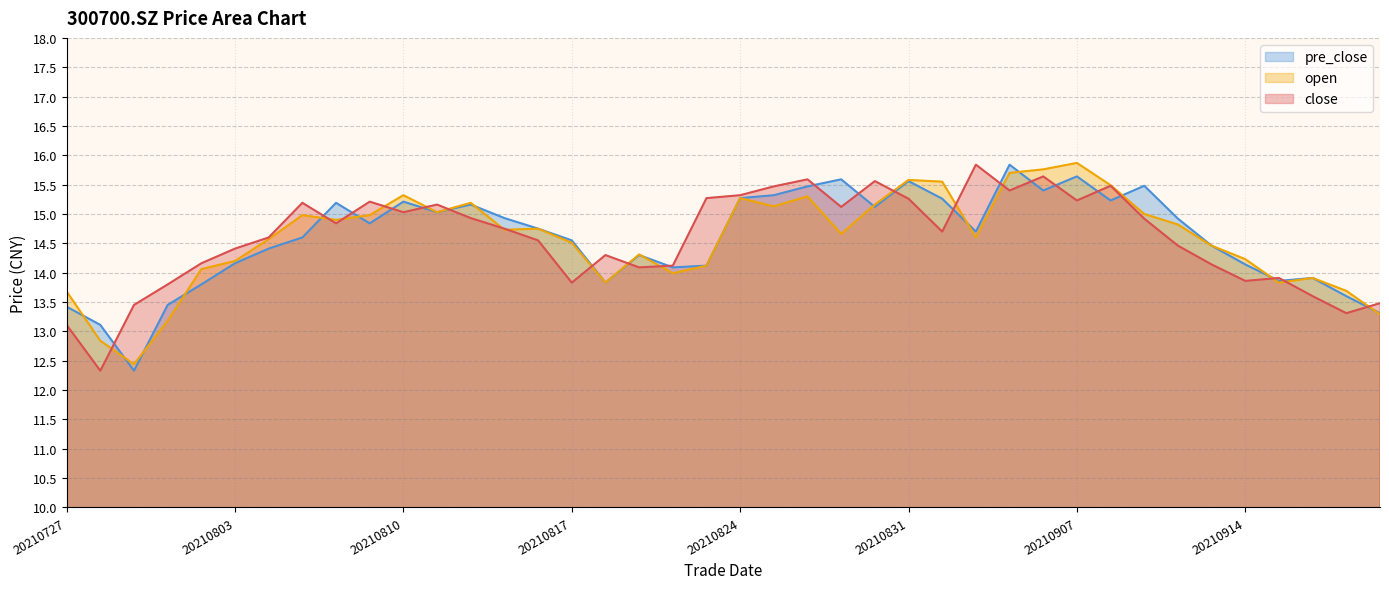

What is the sum of all close values?

583.4